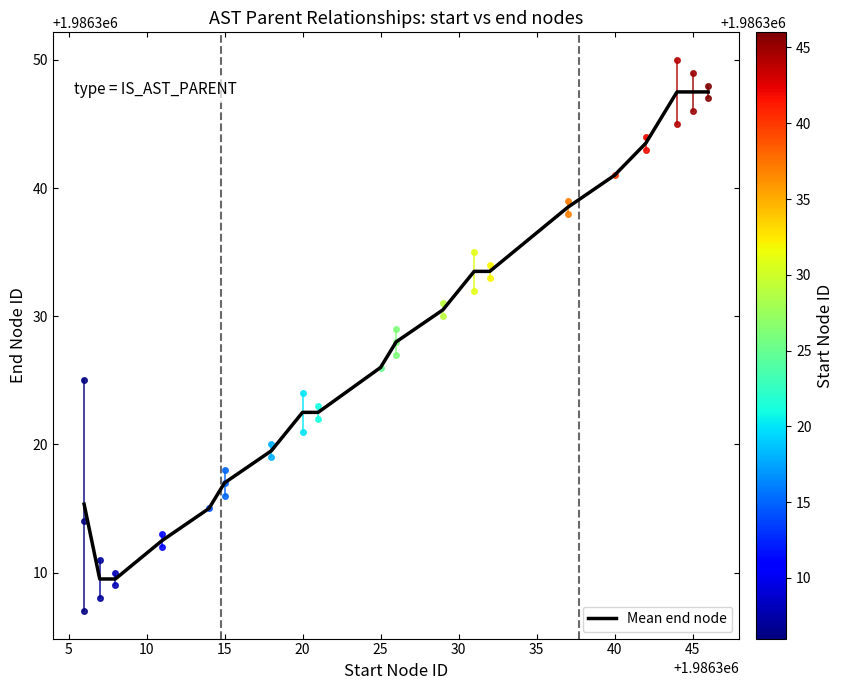

How many values exceed 1986328?

9